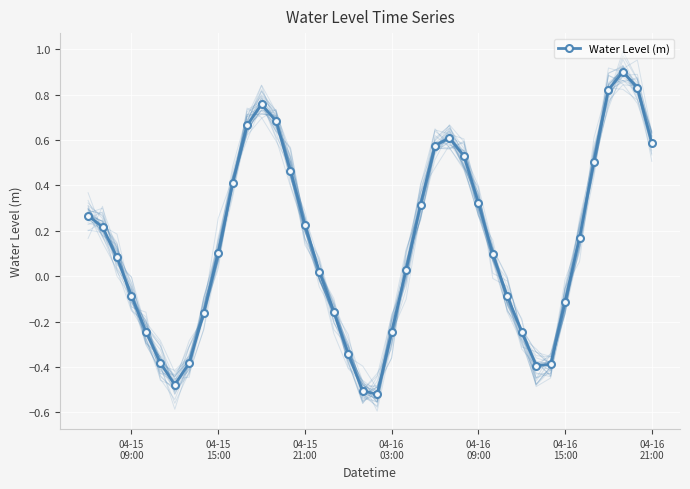

True or false: Water Level (m) has more than 2 points higher than both neighbors.

True